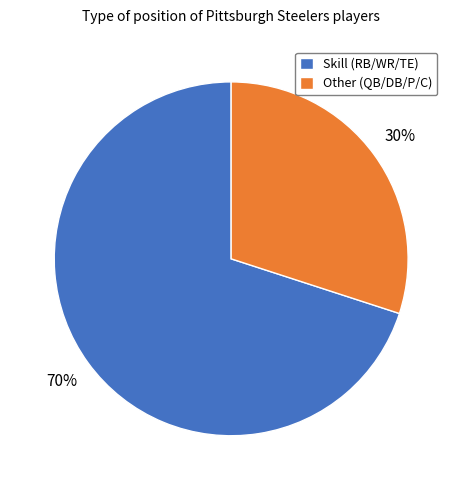

Is it true that Other (QB/DB/P/C) is 30% of the pie?

True